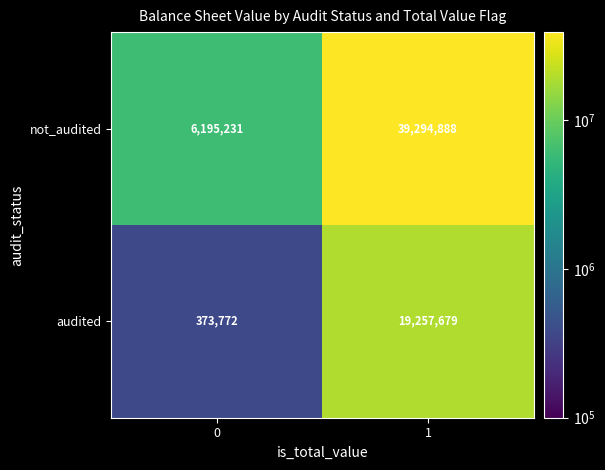

Is it true that audited equals 19257679 at 1?

True